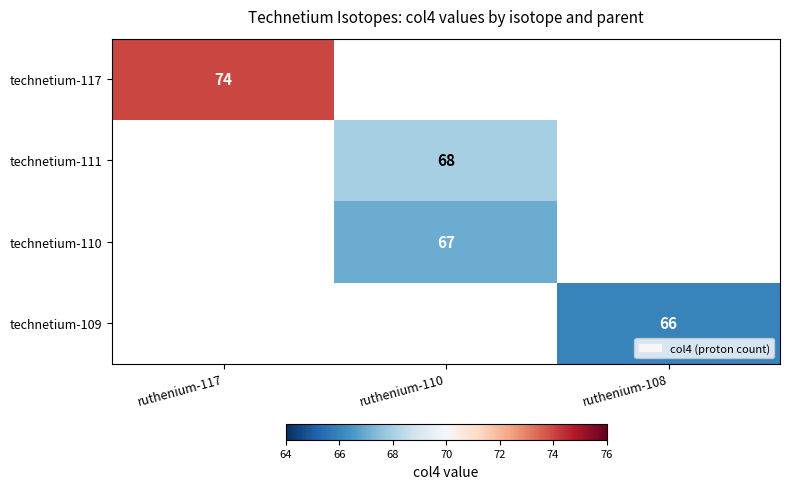

How many categories are shown in the chart?

3